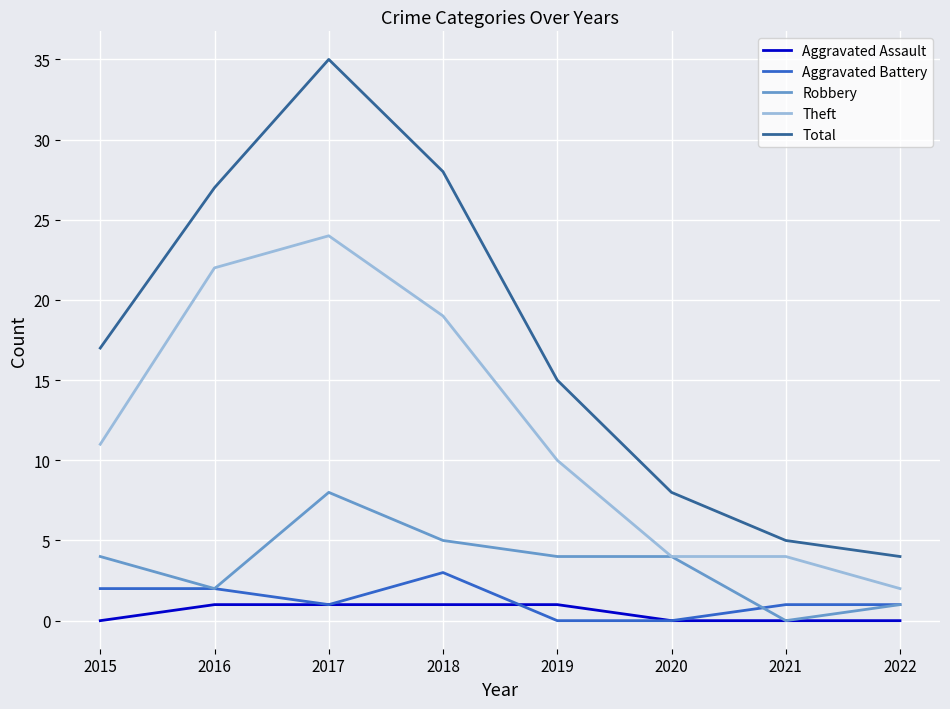

What are all the series names shown in the legend?

Aggravated Assault, Aggravated Battery, Robbery, Theft, Total